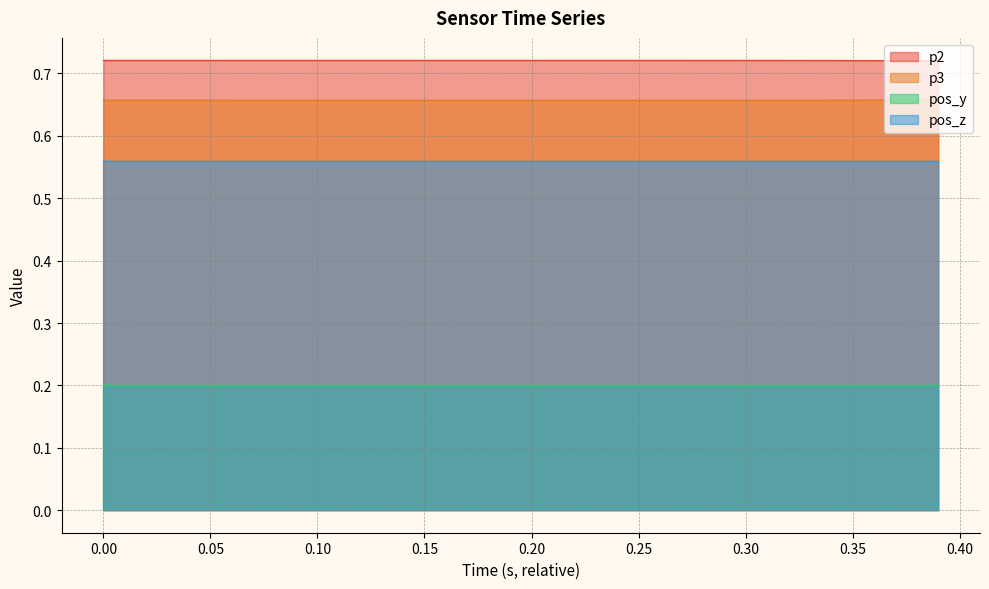

True or false: p3 and p2 intersect in this chart.

False